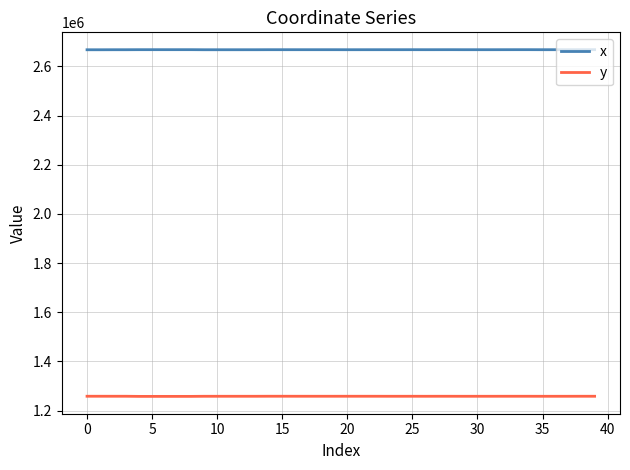

Which series has the largest total across all categories?

x